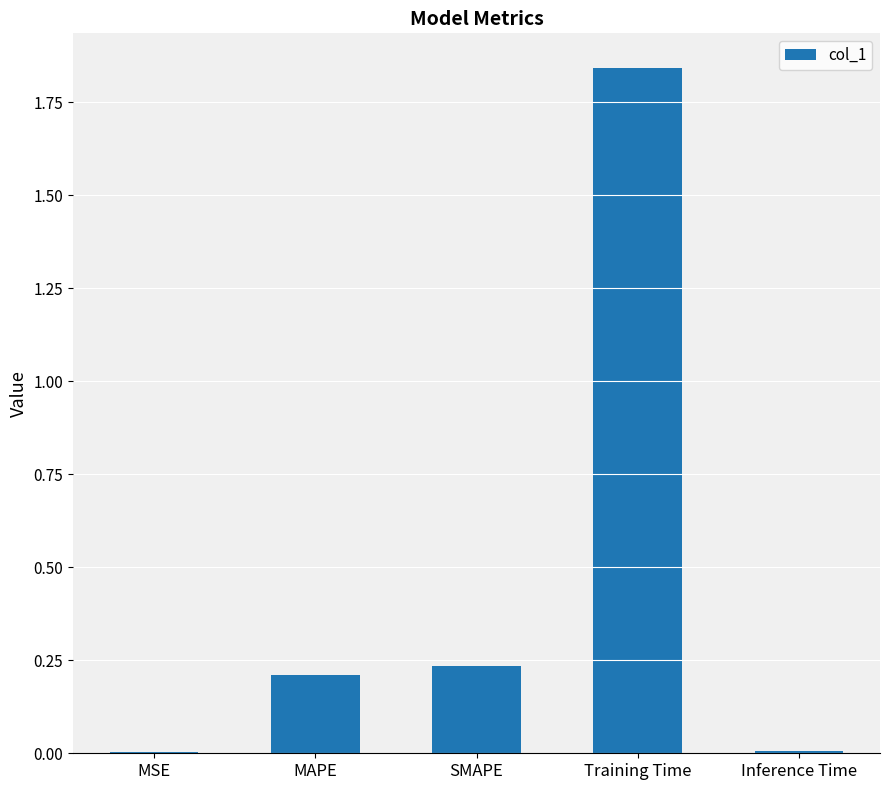

What is the sum of all values?

2.3